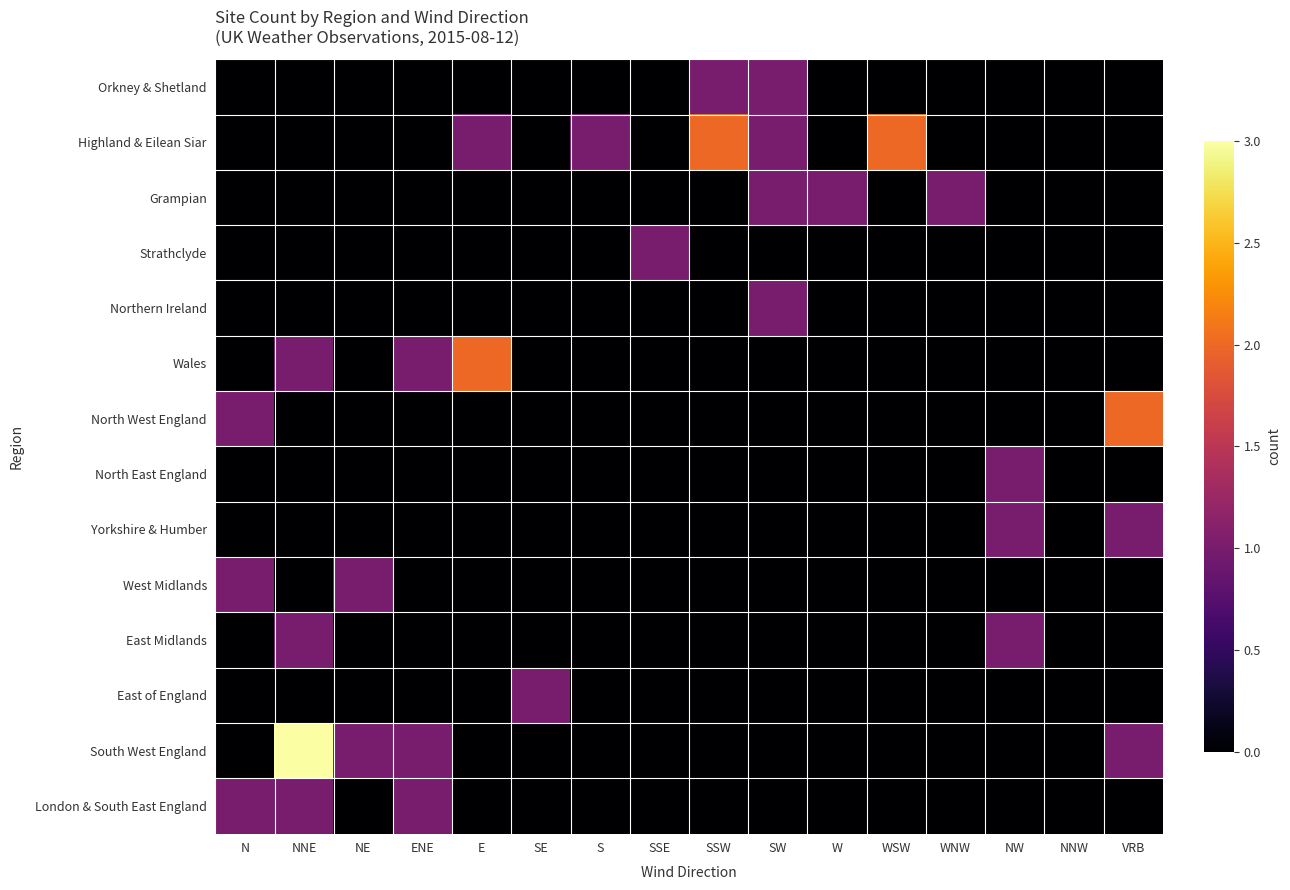

At which category is the sum across all series the highest?

NNE